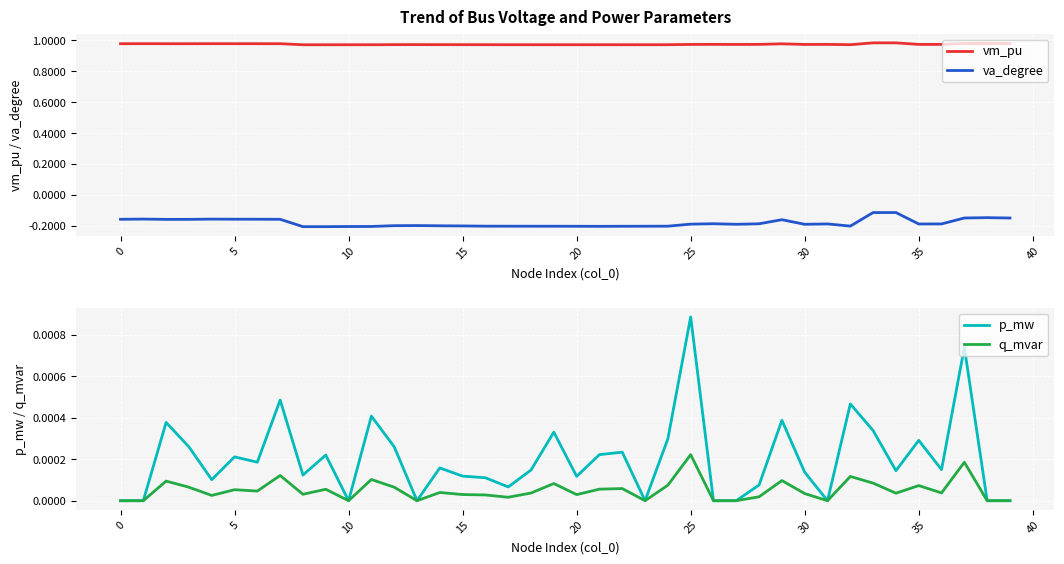

How many values in q_mvar are above zero?

30